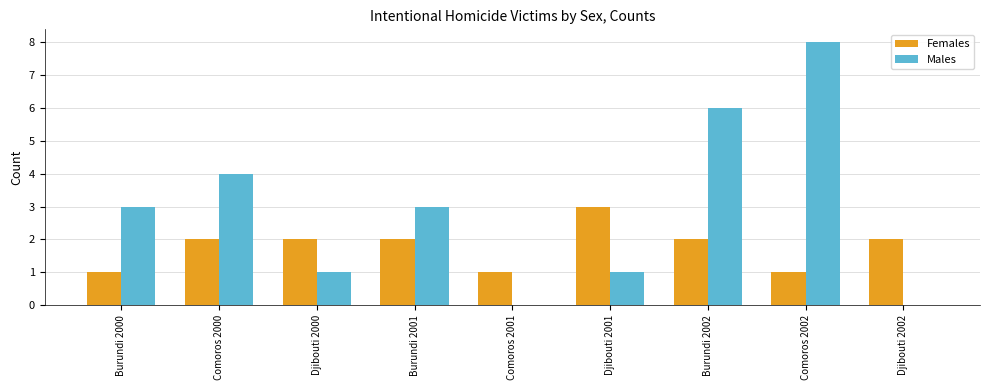

What is the approximate value of Males at Burundi 2001?

3